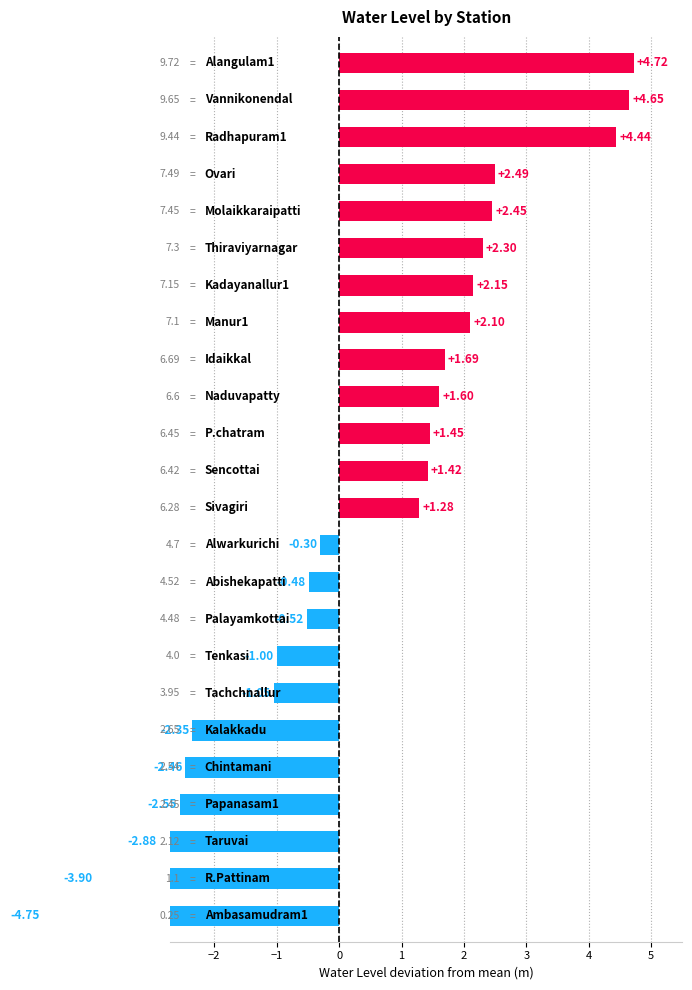

What is the change in value from −1 to 2?

+0.5